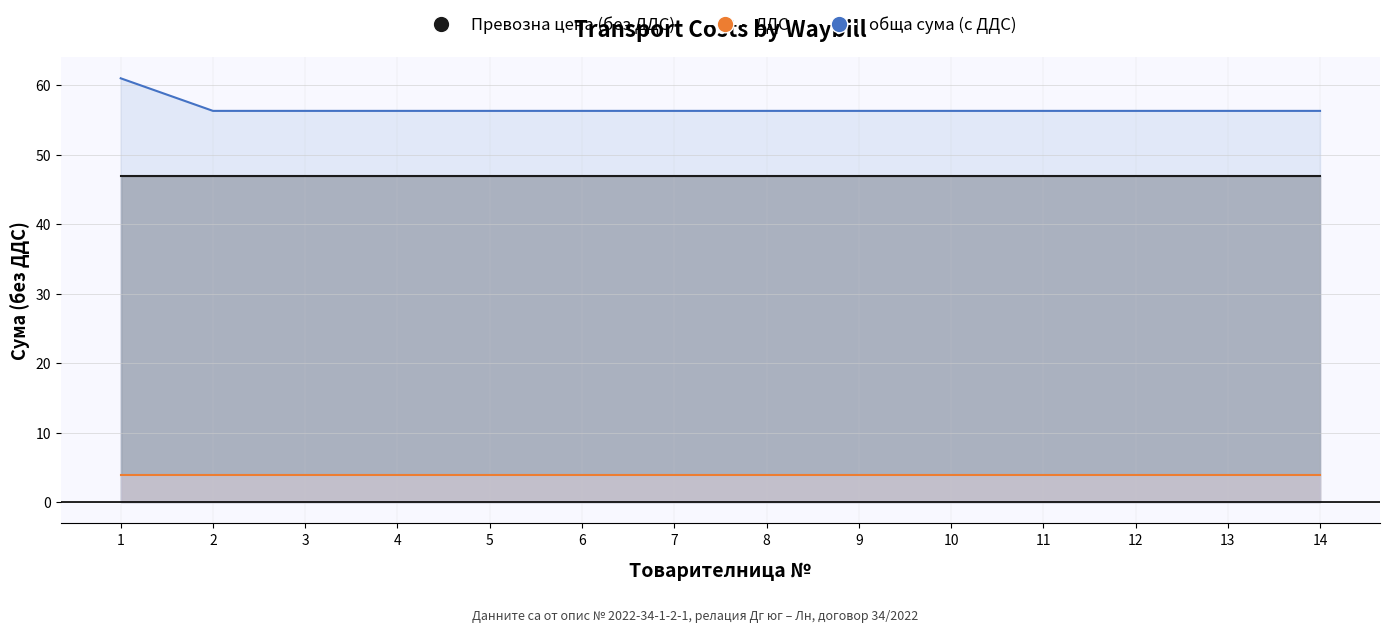

What is the minimum value for Превозна цена (без ДДС)?

46.9